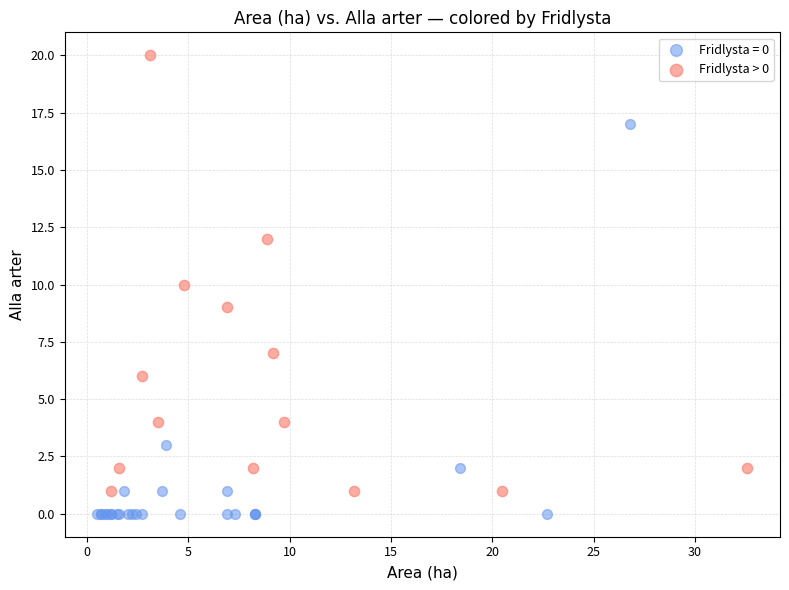

Which series reaches the maximum Y coordinate?

Fridlysta > 0